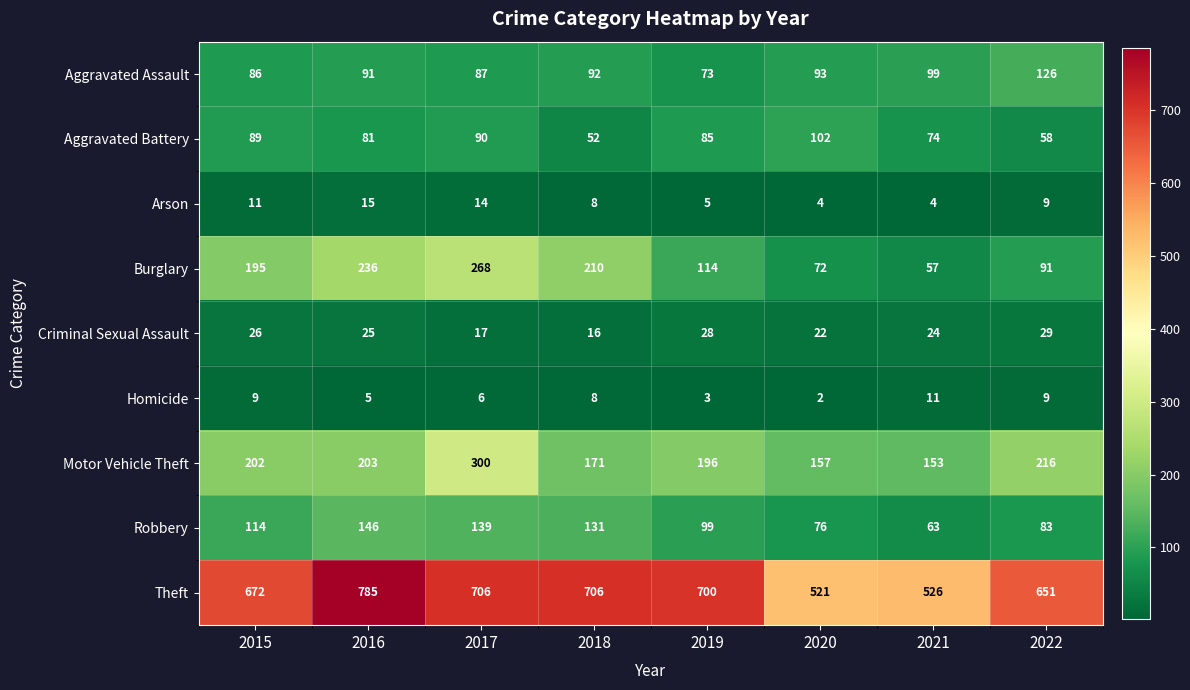

Read the Motor Vehicle Theft value at 2017, to the nearest 5.

300